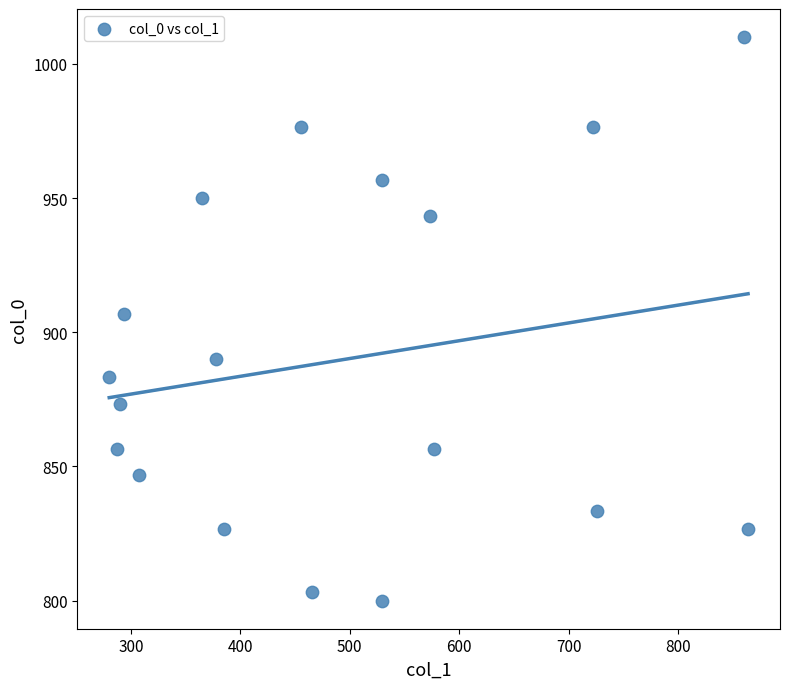

What is the range of Y values (max minus min)?

210.0